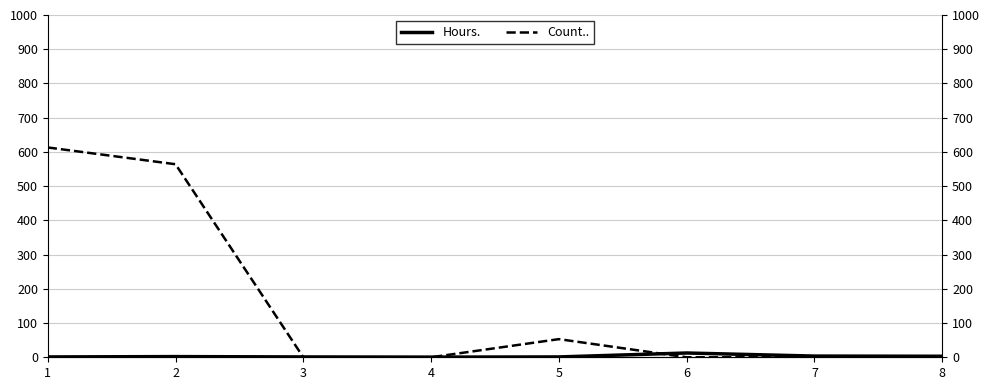

Reading right to left, what are all the values shown in this chart?

Hours.: 3.0	3.5	12.5	1.0	0.5	1.0	2.0	1.0
Count..: 0.0	0.0	0.0	53.0	0.0	0.0	564.0	613.0